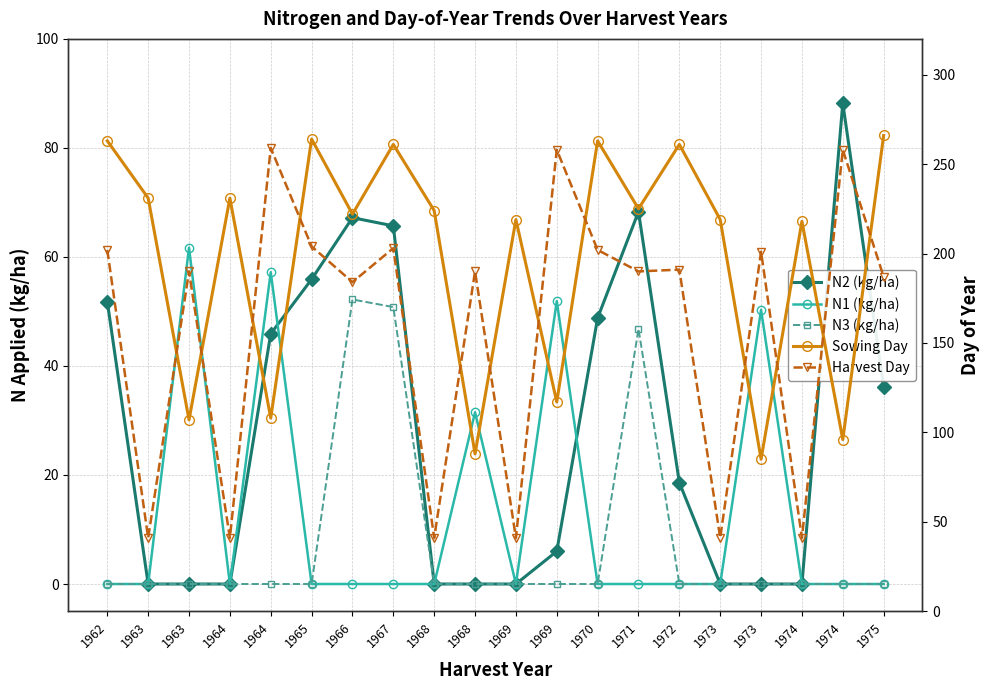

Which category has the lowest value in the Harvest Day series?

1963